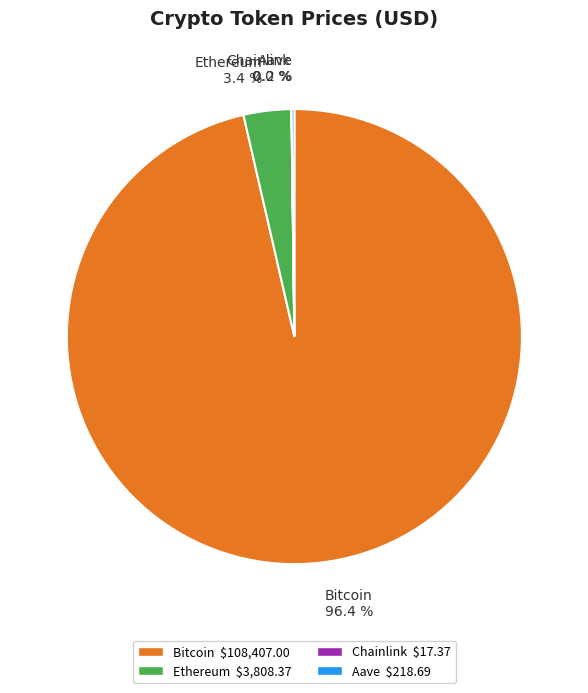

Is the sum of Bitcoin and Ethereum greater than half?

Yes